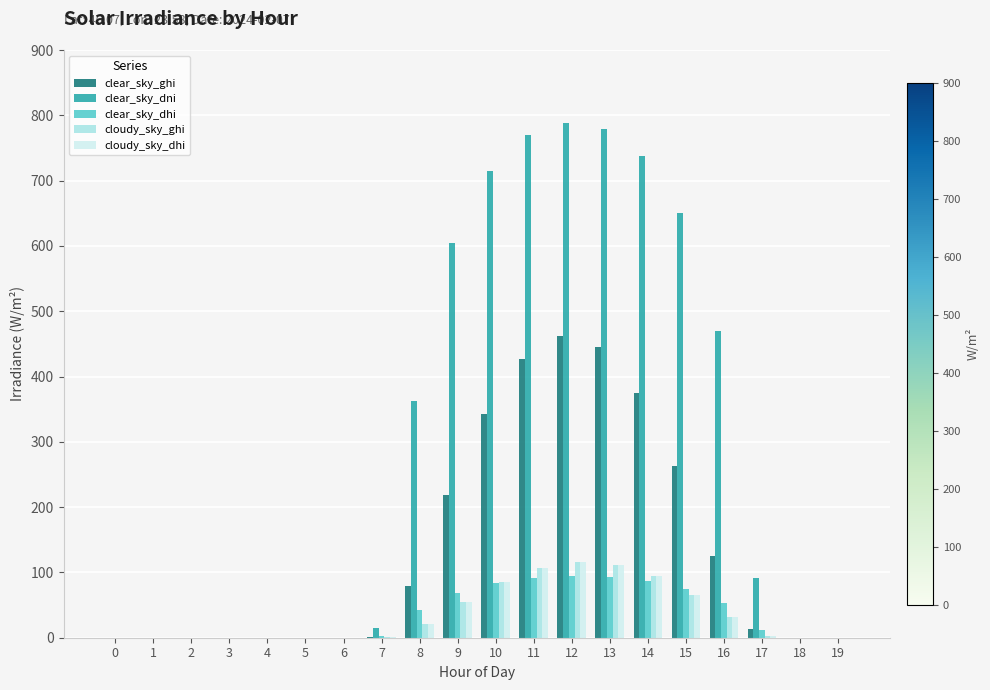

What is the sum of all clear_sky_ghi values?

2754.2